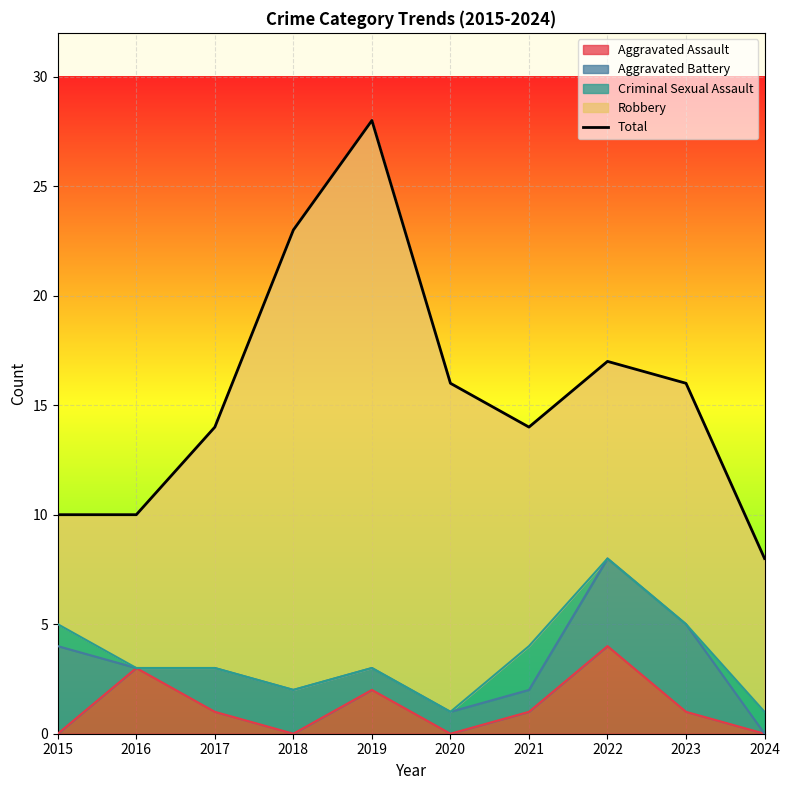

Is it true that the value at 2020 is 26?

False